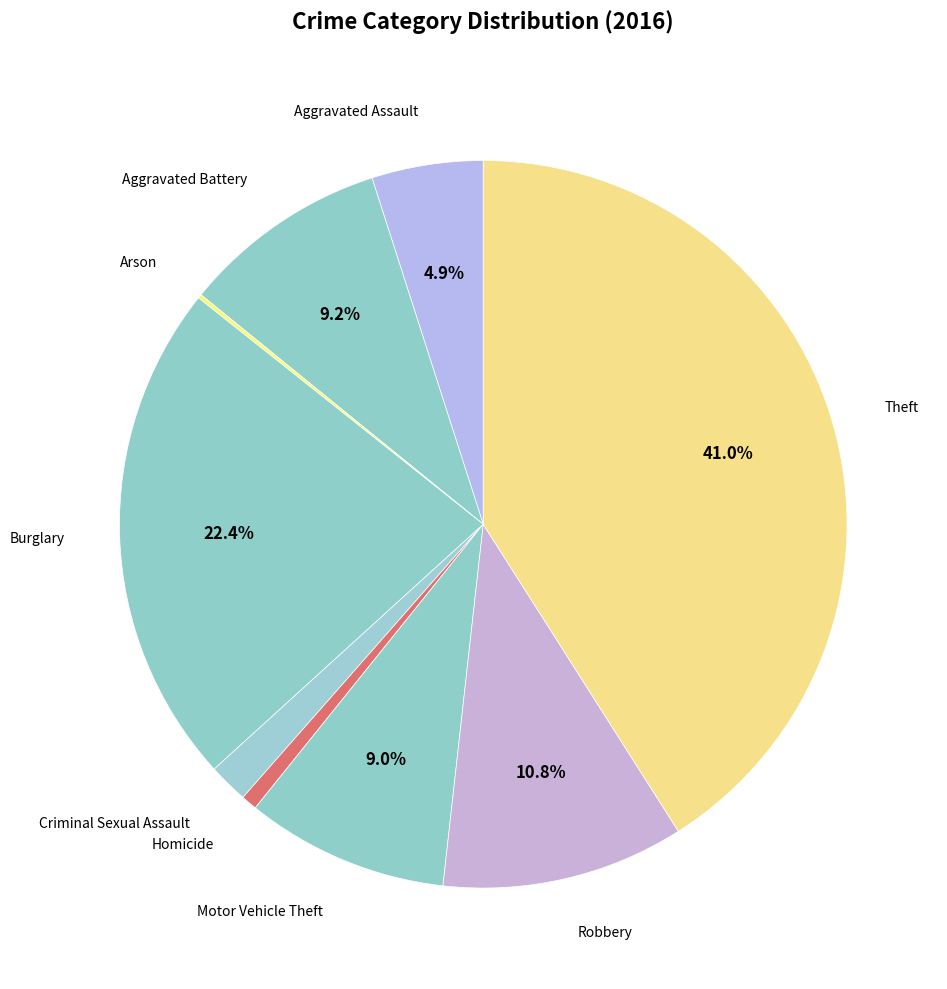

To the nearest percent, what is the difference between the largest and smallest slice percentages?

41%